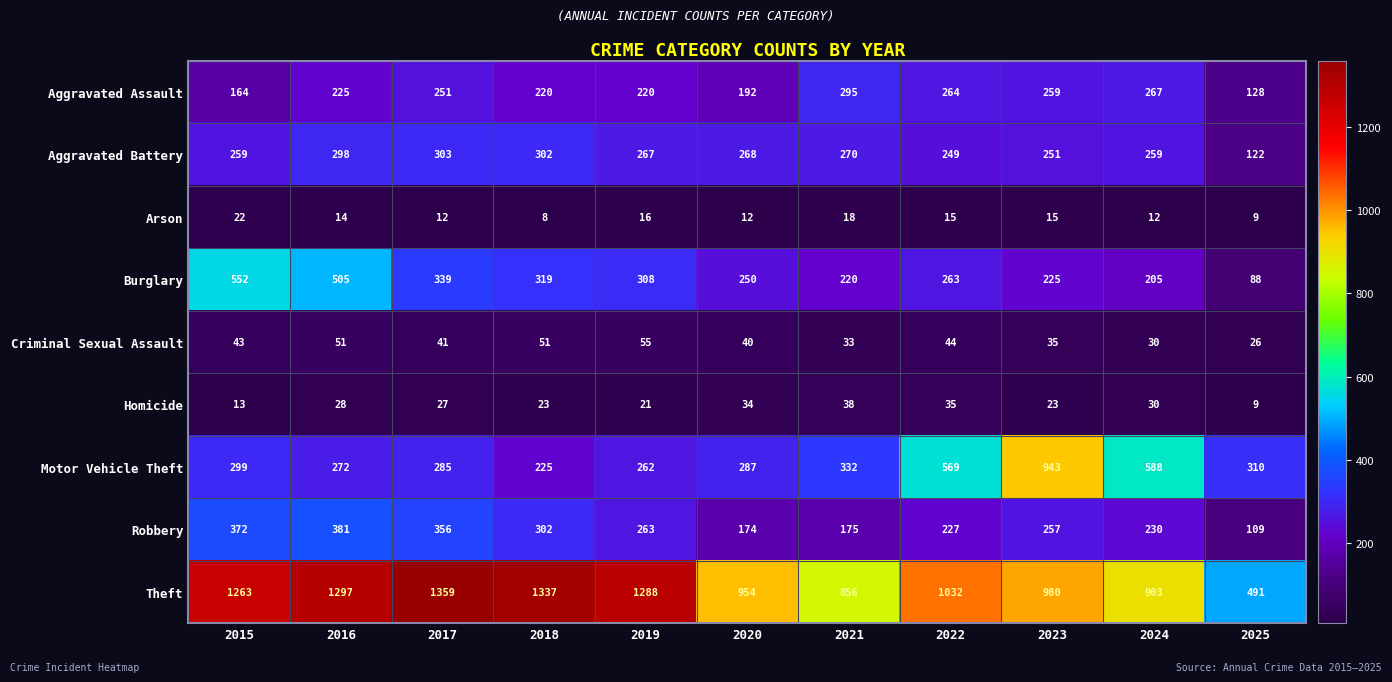

Count the number of data series in this chart.

9